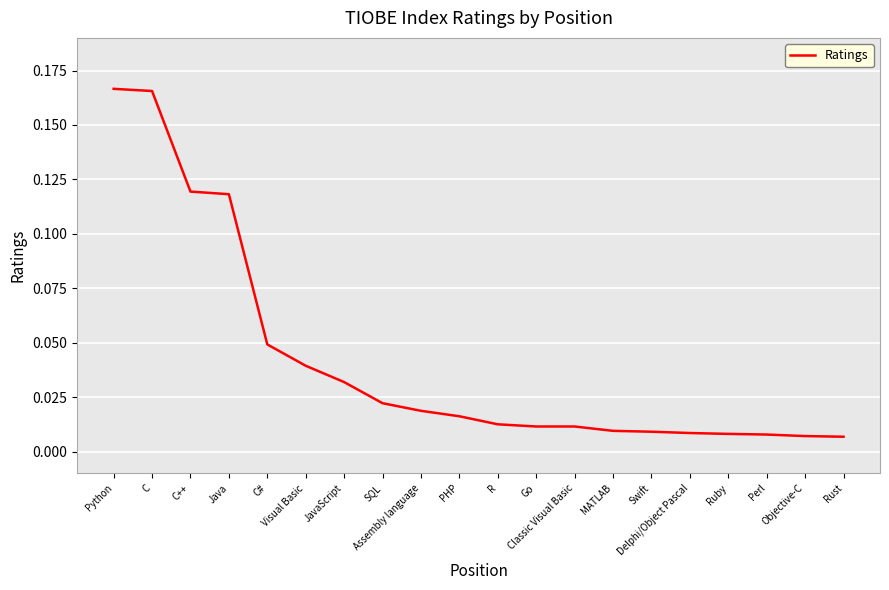

Read the value at Java.

0.1